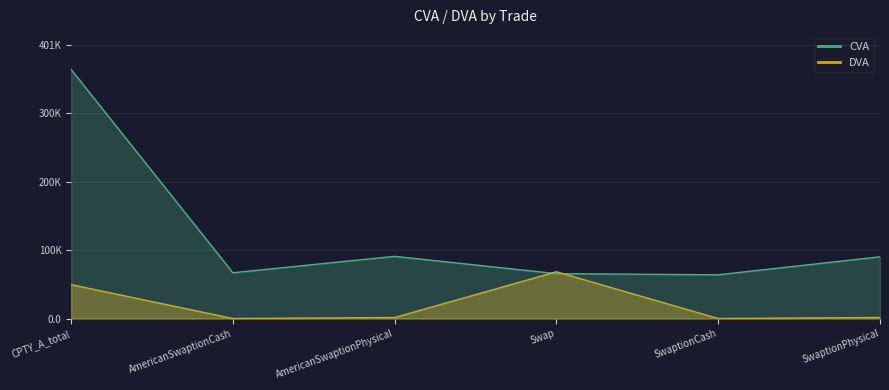

At which category is the sum across all series the highest?

CPTY_A_total